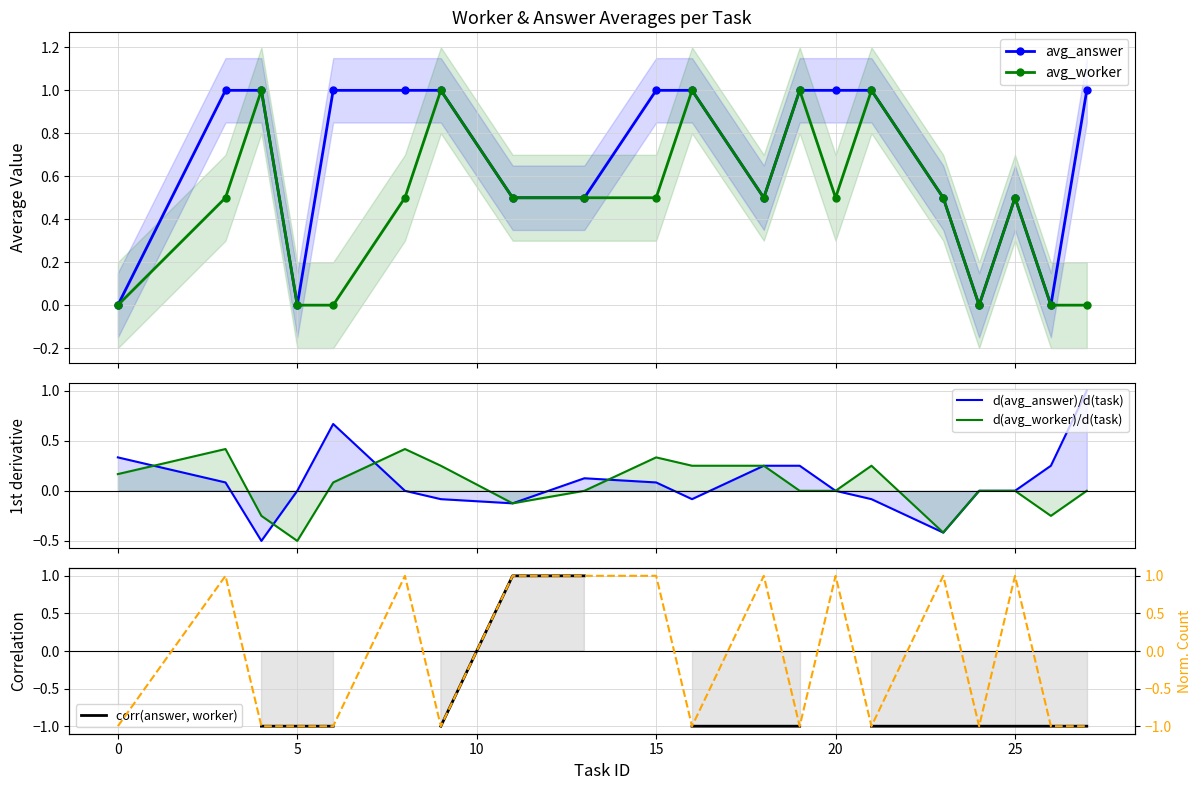

True or false: avg_worker has more than 2 interior local peaks.

True